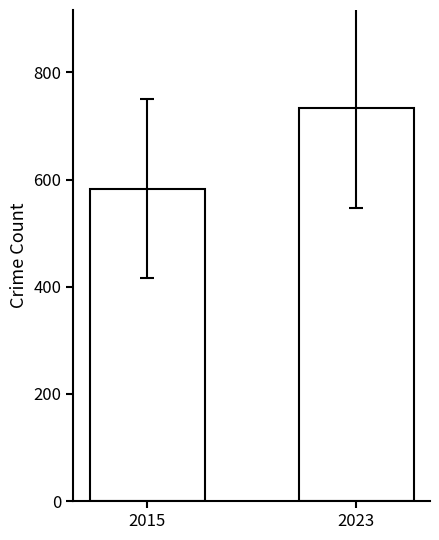

What is the difference between the maximum and minimum values?

150